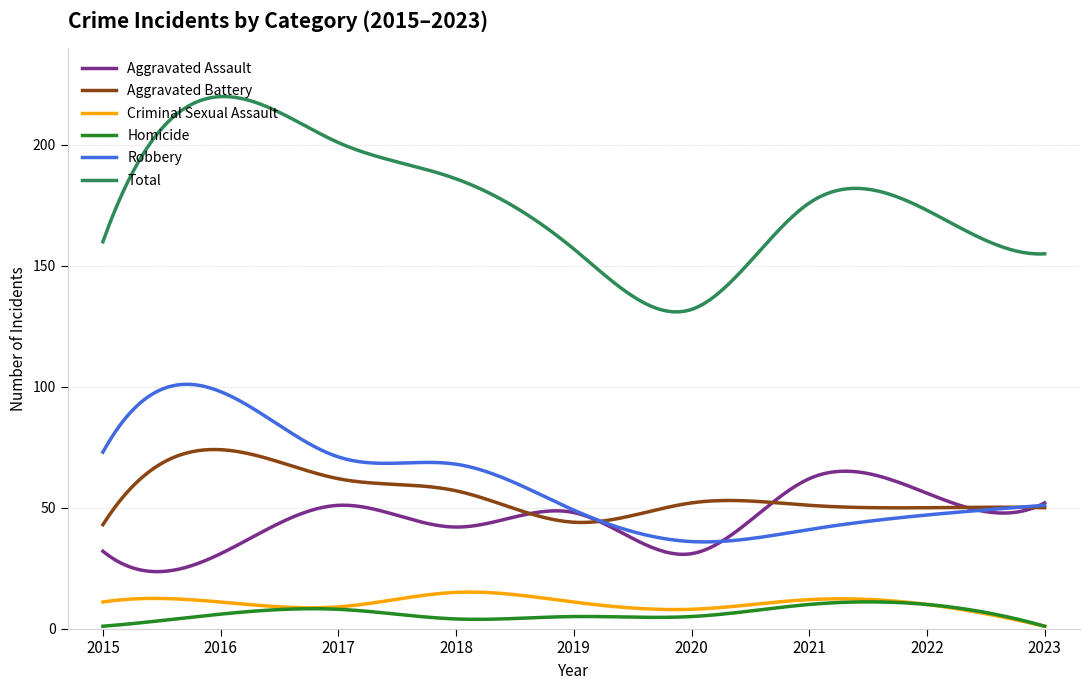

What is the difference between the maximum and minimum values in the Criminal Sexual Assault series?

14.1